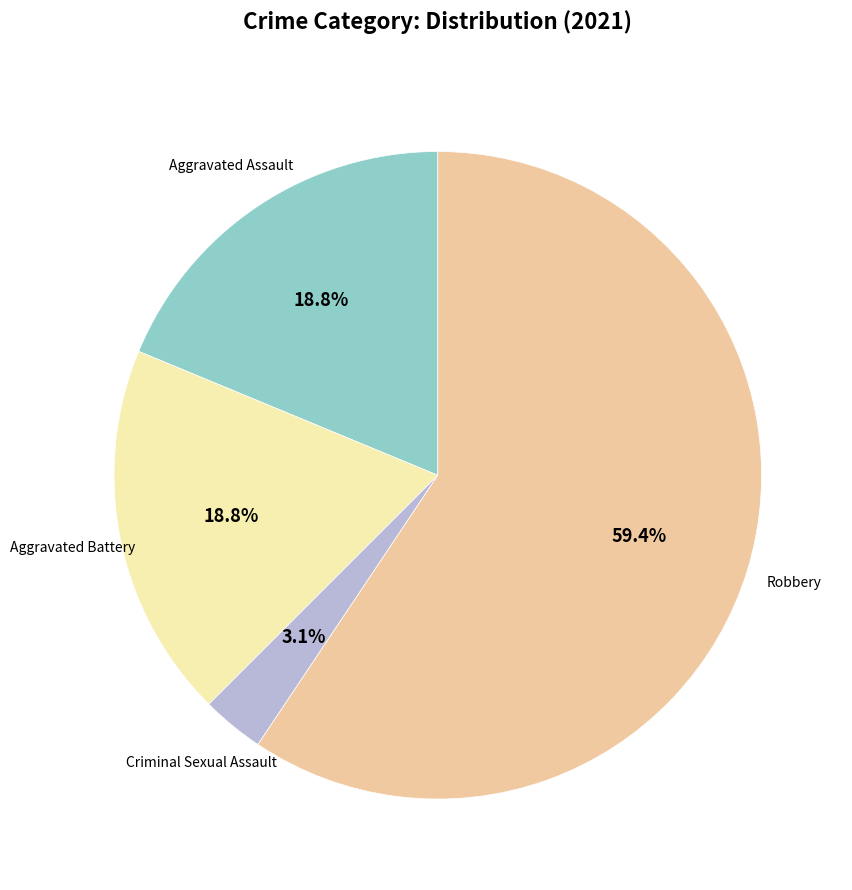

What is the majority slice?

Robbery